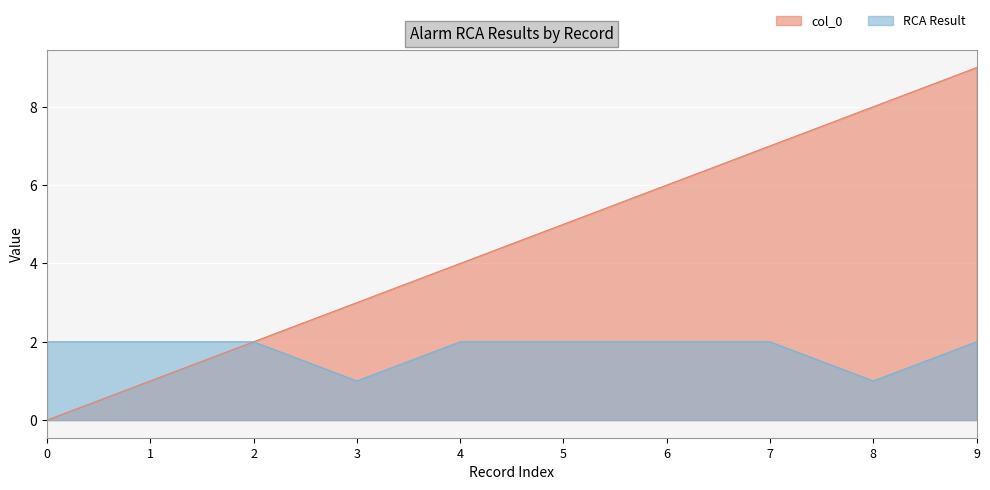

True or false: RCA Result and col_0 intersect in this chart.

False